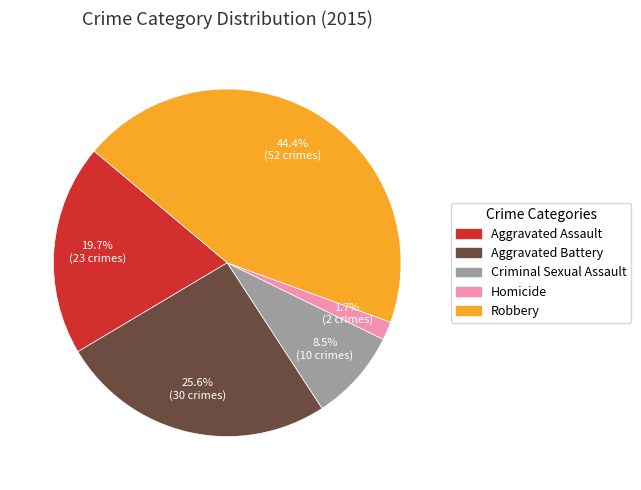

To the nearest percent, what is the combined percentage of Criminal Sexual Assault and Robbery?

53%